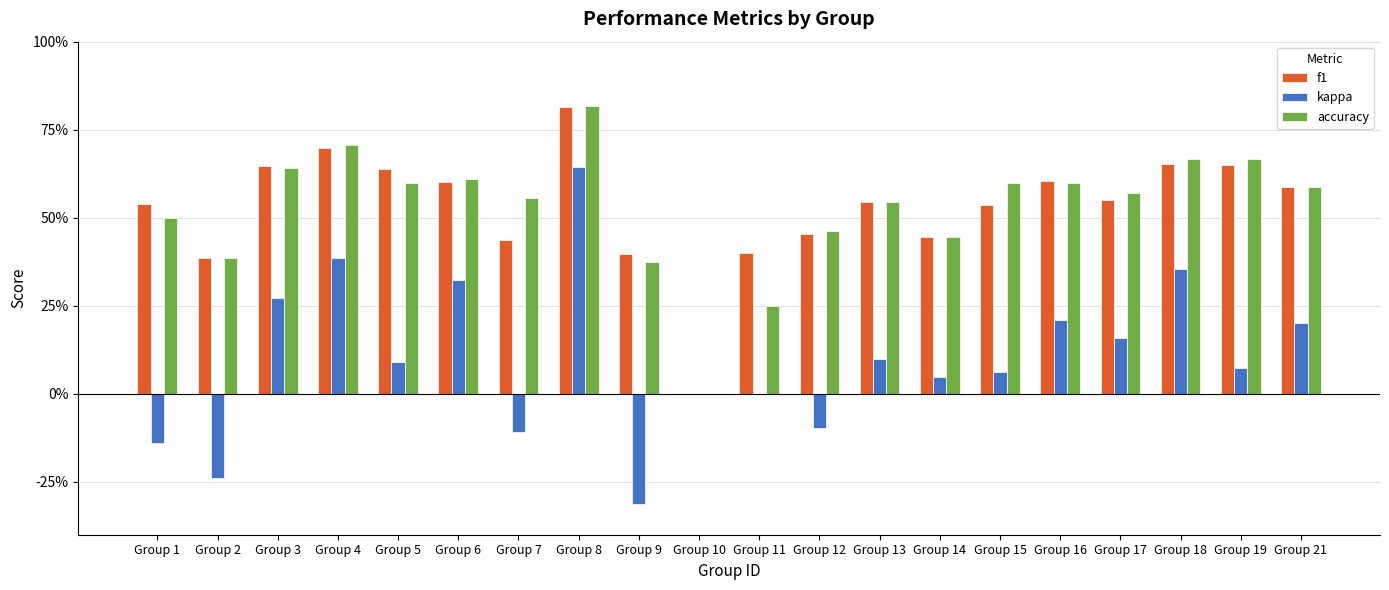

What are all the series names shown in the legend?

f1, kappa, accuracy